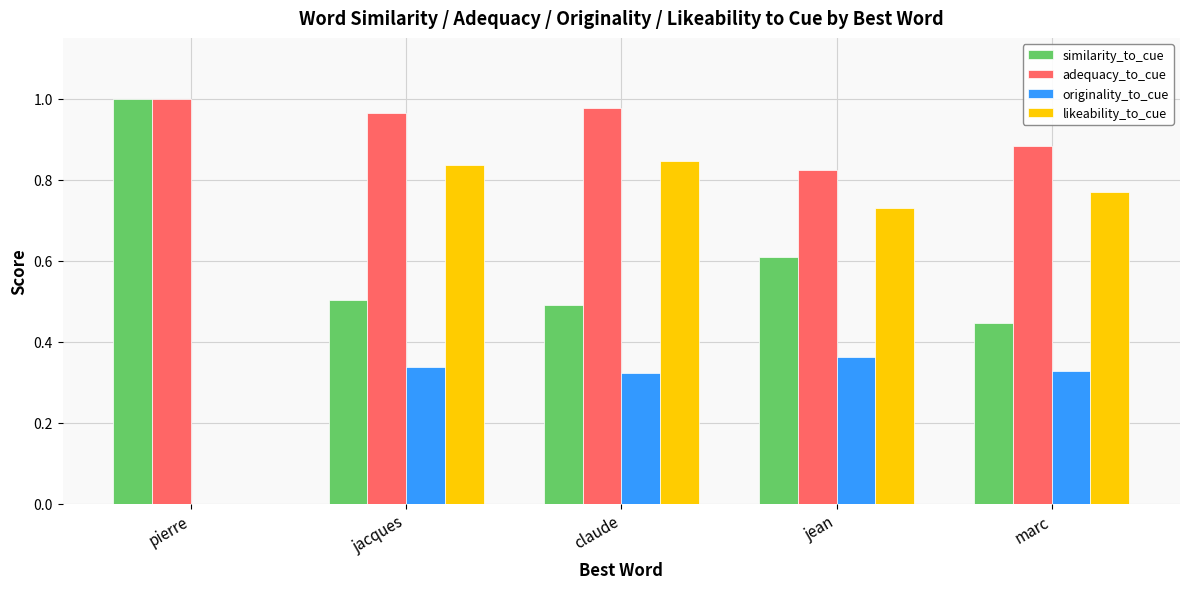

True or false: adequacy_to_cue has a value of 0.3 at marc.

False